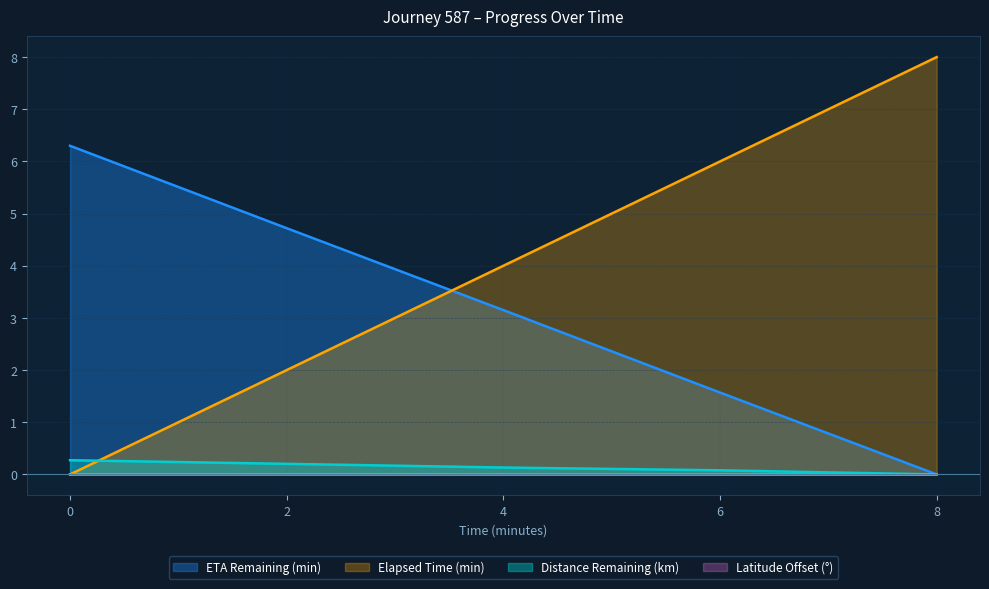

Does the chart display data point markers on the line(s)?

No